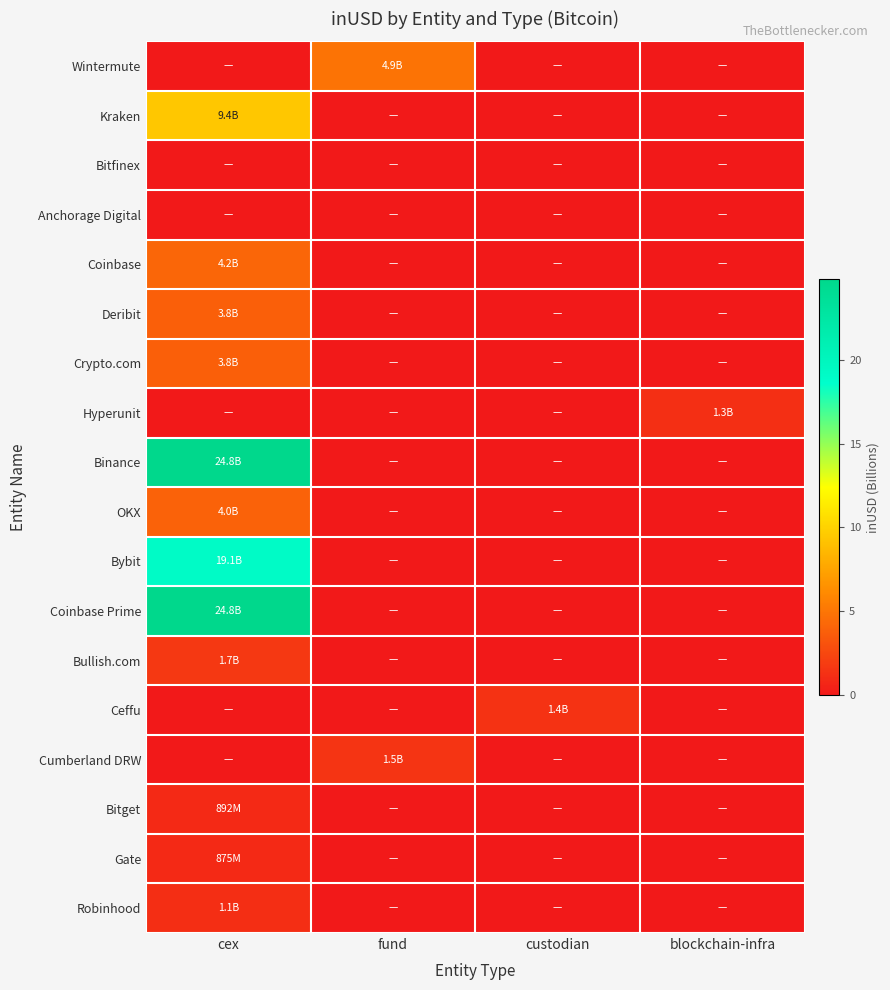

Reading left to right, extract all data points from this chart.

Wintermute: cex=0.0	fund=4.9	custodian=0.0	blockchain-infra=0.0
Kraken: cex=9.4	fund=0.0	custodian=0.0	blockchain-infra=0.0
Bitfinex: cex=0.0	fund=0.0	custodian=0.0	blockchain-infra=0.0
Anchorage Digital: cex=0.0	fund=0.0	custodian=0.0	blockchain-infra=0.0
Coinbase: cex=4.2	fund=0.0	custodian=0.0	blockchain-infra=0.0
Deribit: cex=3.8	fund=0.0	custodian=0.0	blockchain-infra=0.0
Crypto.com: cex=3.8	fund=0.0	custodian=0.0	blockchain-infra=0.0
Hyperunit: cex=0.0	fund=0.0	custodian=0.0	blockchain-infra=1.3
Binance: cex=24.8	fund=0.0	custodian=0.0	blockchain-infra=0.0
OKX: cex=4.0	fund=0.0	custodian=0.0	blockchain-infra=0.0
Bybit: cex=19.1	fund=0.0	custodian=0.0	blockchain-infra=0.0
Coinbase Prime: cex=24.8	fund=0.0	custodian=0.0	blockchain-infra=0.0
Bullish.com: cex=1.7	fund=0.0	custodian=0.0	blockchain-infra=0.0
Ceffu: cex=0.0	fund=0.0	custodian=1.4	blockchain-infra=0.0
Cumberland DRW: cex=0.0	fund=1.5	custodian=0.0	blockchain-infra=0.0
Bitget: cex=0.9	fund=0.0	custodian=0.0	blockchain-infra=0.0
Gate: cex=0.9	fund=0.0	custodian=0.0	blockchain-infra=0.0
Robinhood: cex=1.1	fund=0.0	custodian=0.0	blockchain-infra=0.0